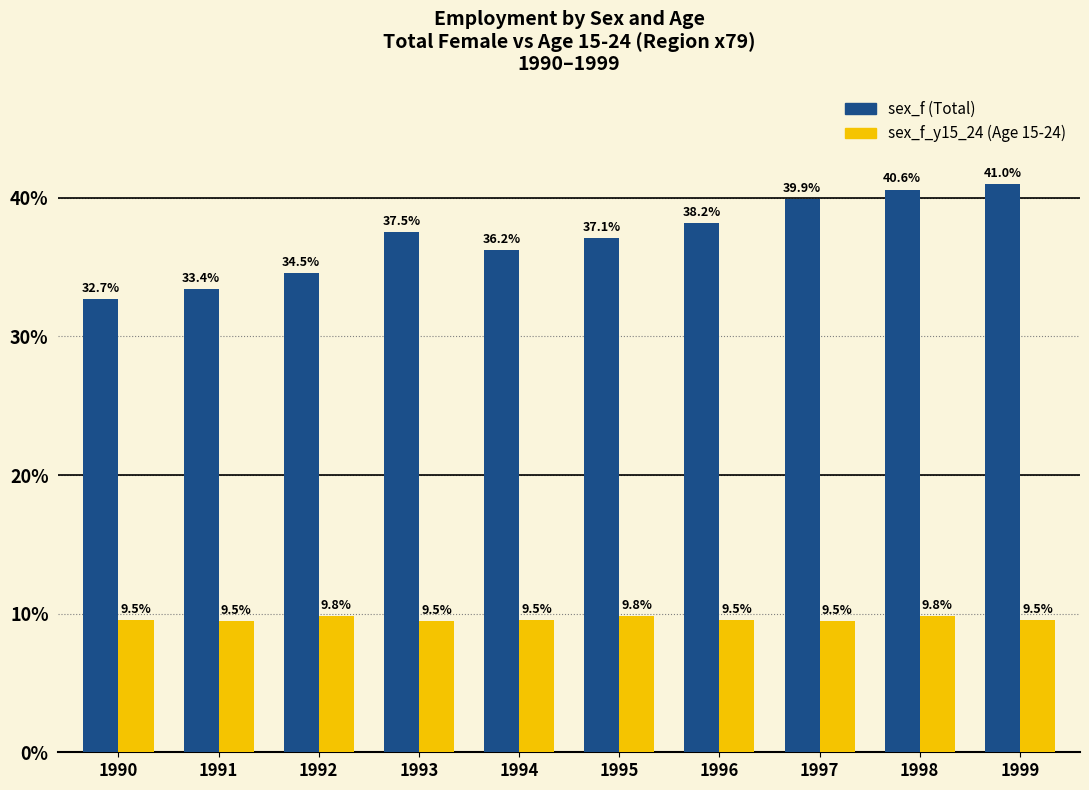

Which label corresponds to the largest value in the chart?

1999